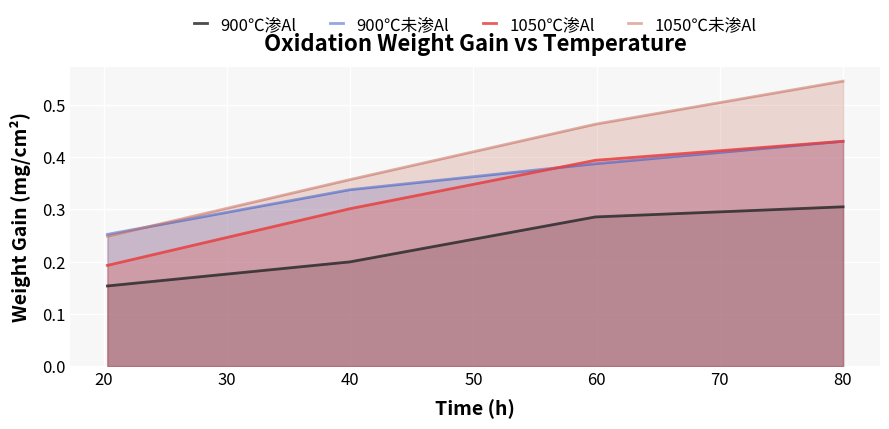

Which series has the largest total across all categories?

1050℃未渗Al